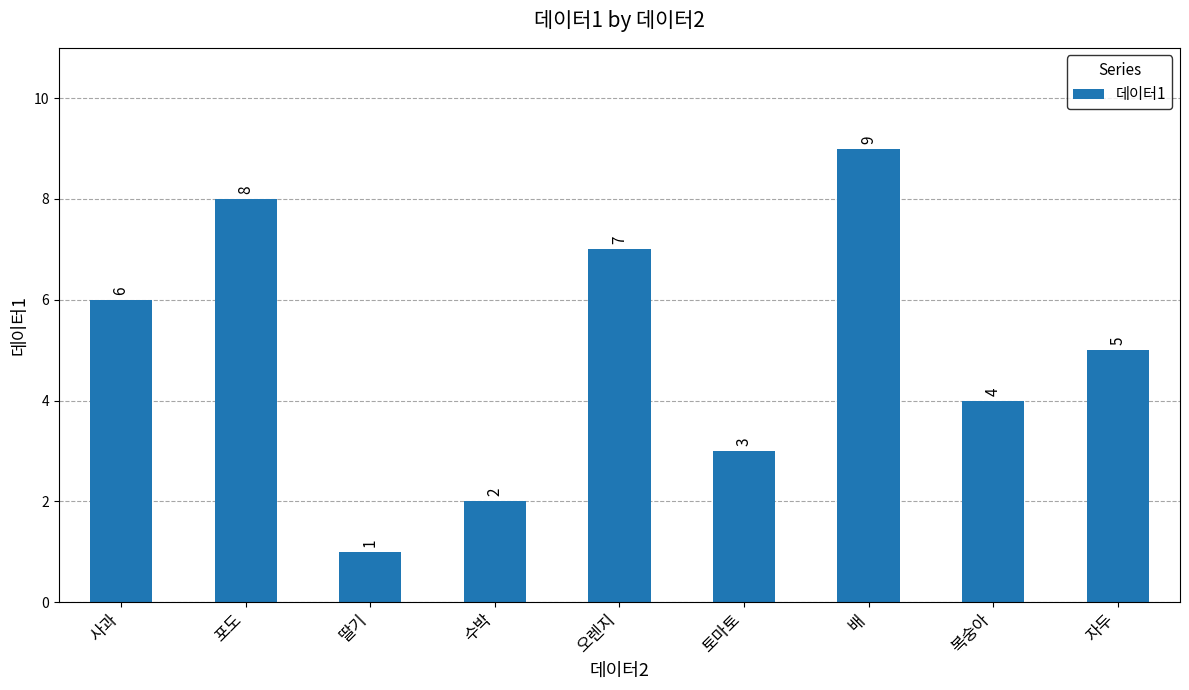

What is the label of the 2nd bar from the right?

복숭아